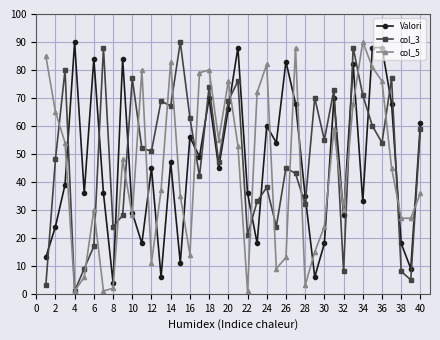

True or false: Valori has more than 1 points higher than both neighbors.

True